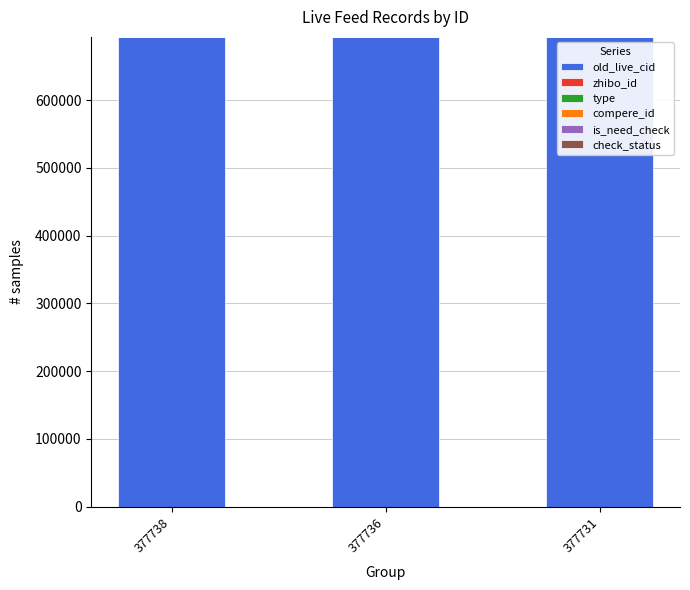

What is the maximum value for old_live_cid?

693168